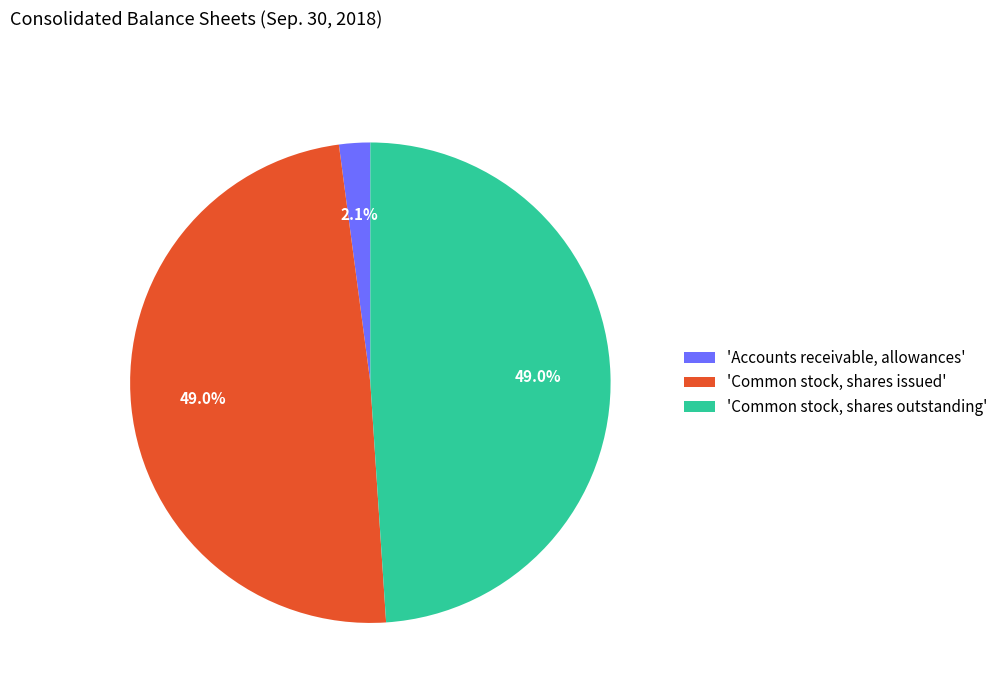

Is there any slice that represents more than half of the pie?

No